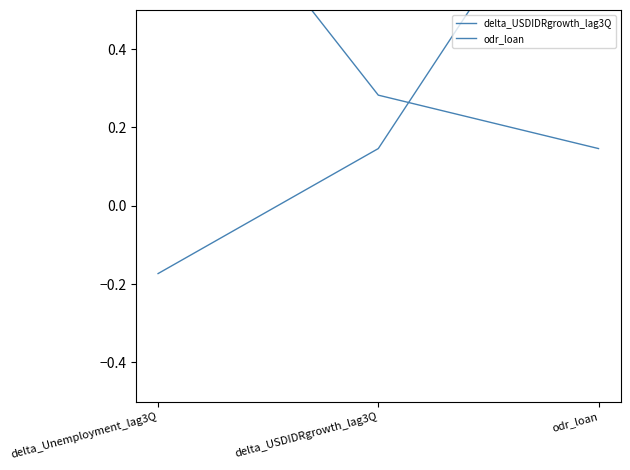

What is the sum of the delta_USDIDRgrowth_lag3Q values at delta_USDIDRgrowth_lag3Q and delta_Unemployment_lag3Q?

1.3